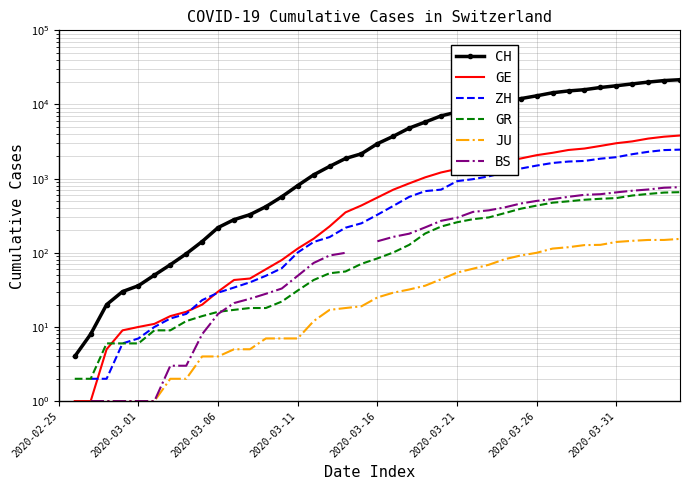

How many data points does each series have?

40